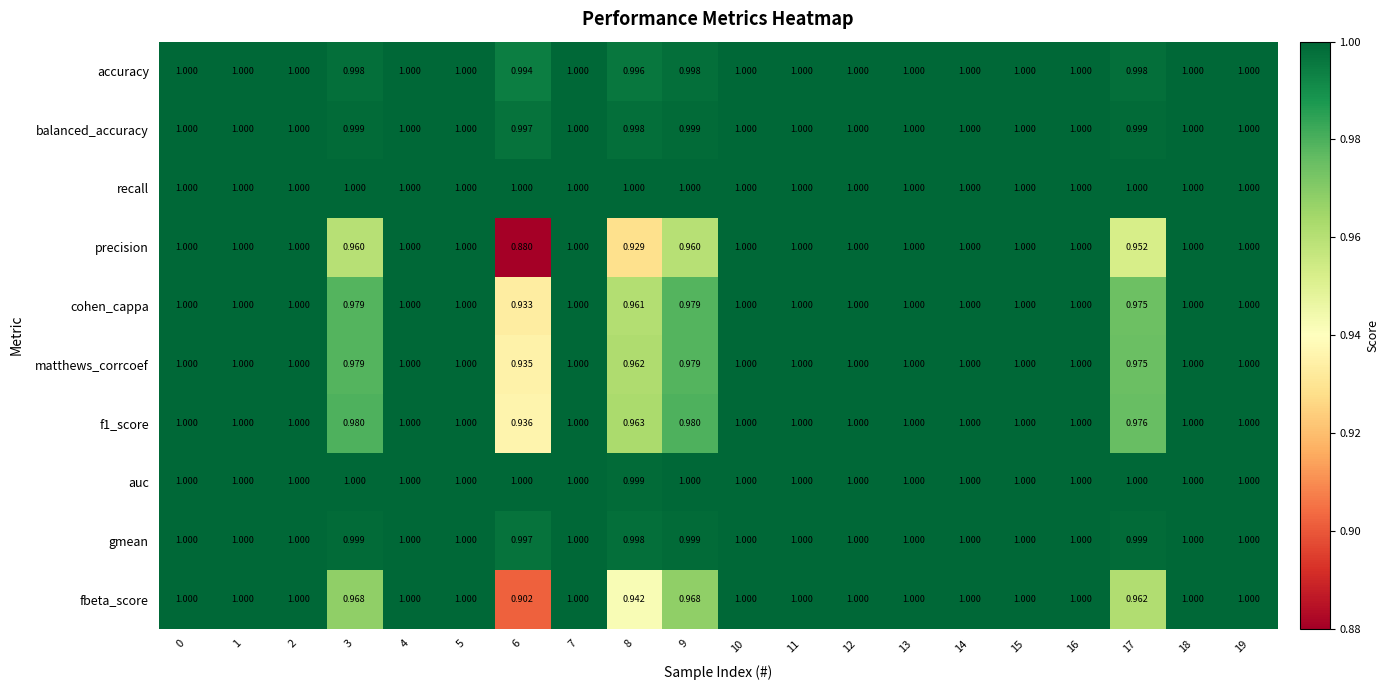

Which series has the widest spread of values?

precision